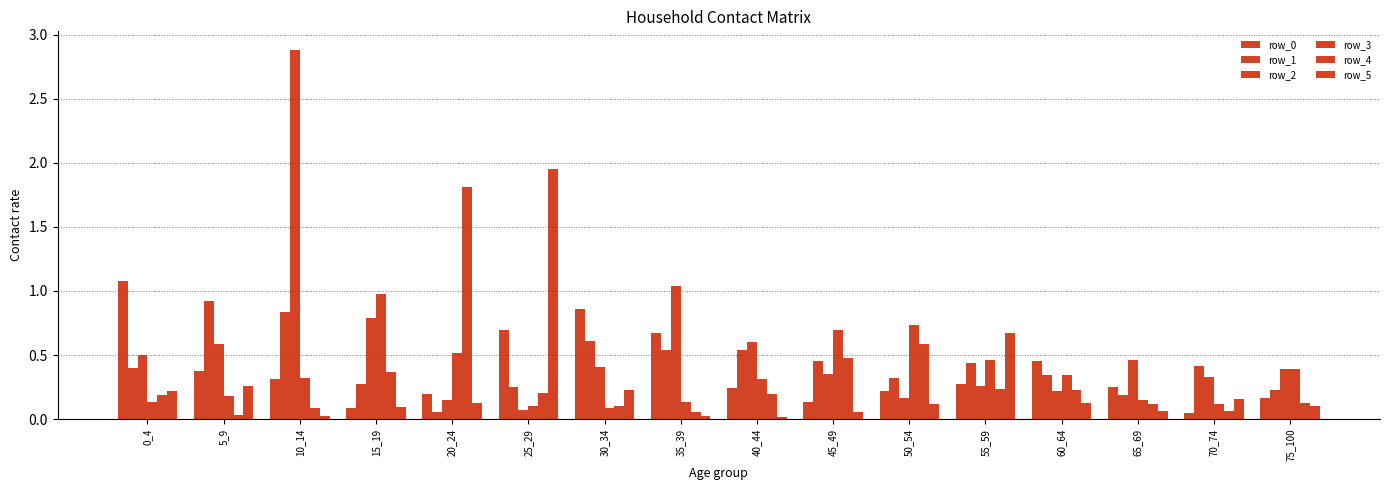

Is the value of row_2 at 10_14 greater than the value of row_3 at 45_49?

Yes